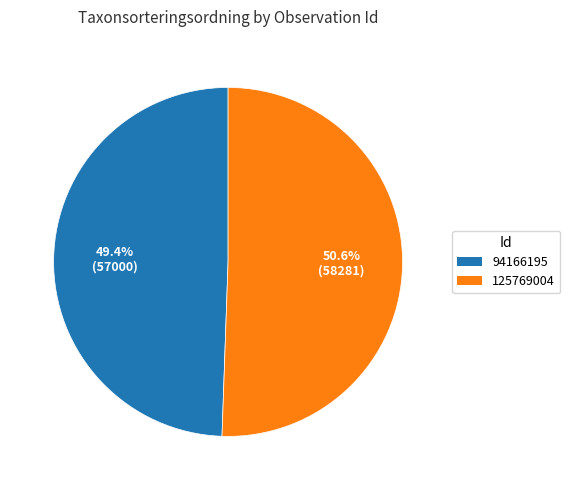

How many slices are in this pie chart?

2